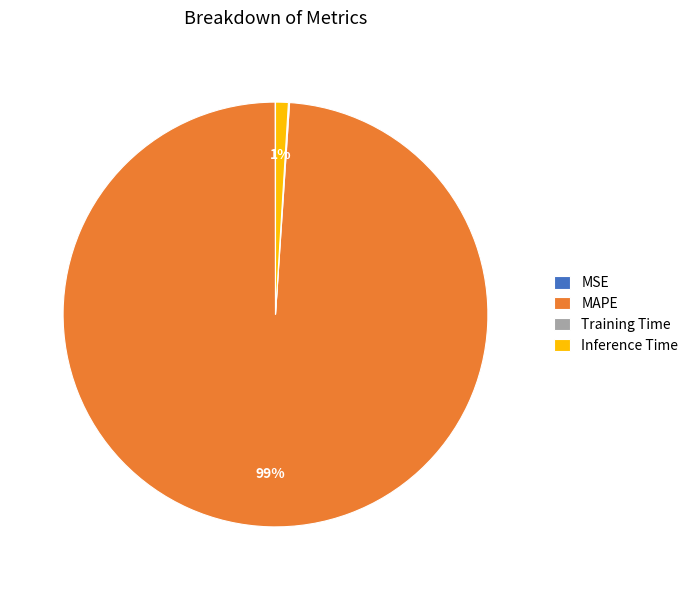

Is it true that Inference Time is 11% of the pie?

False